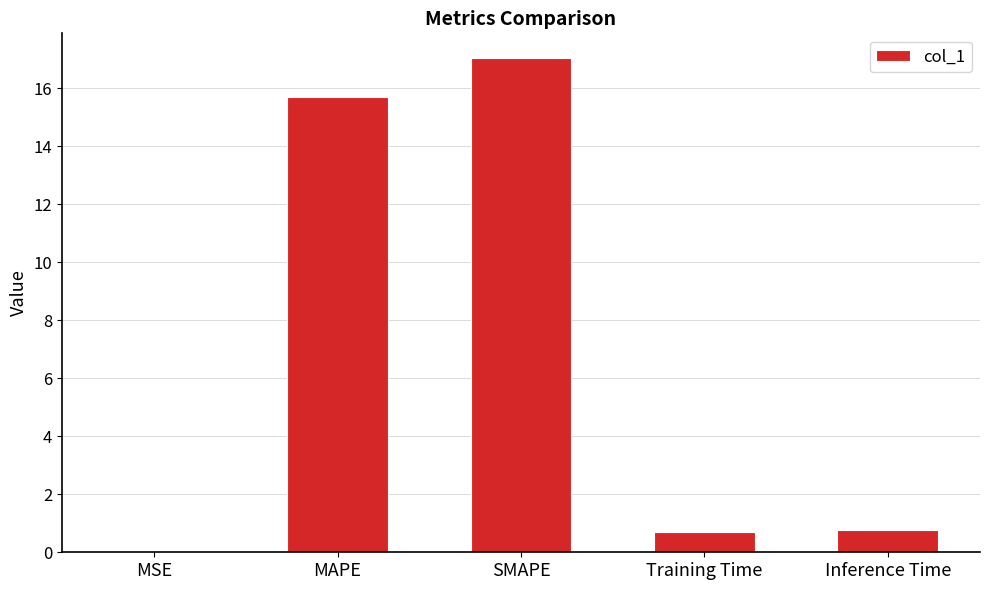

What is the maximum value shown in the chart?

17.0